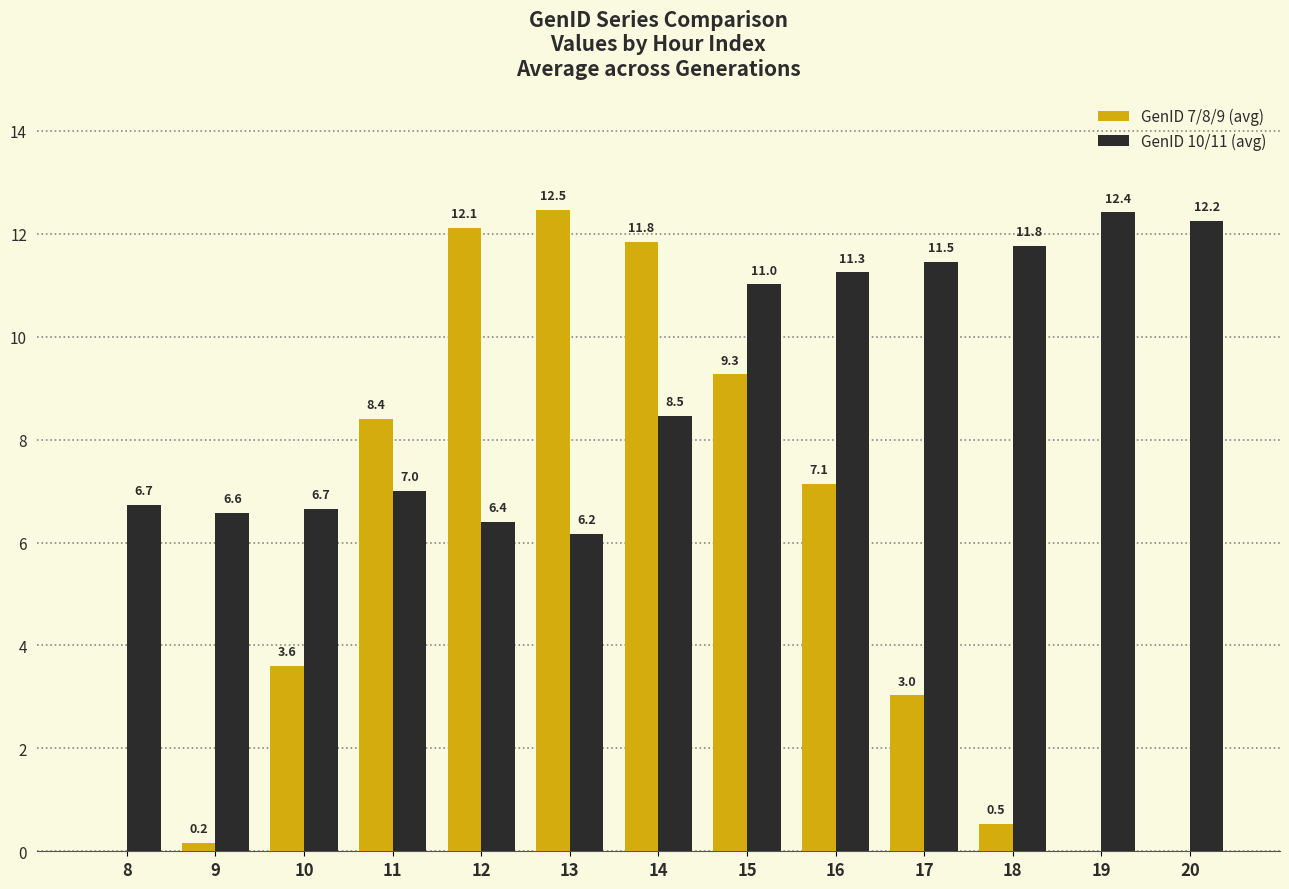

Which series changed the most between 18 and 20?

GenID 7/8/9 (avg)